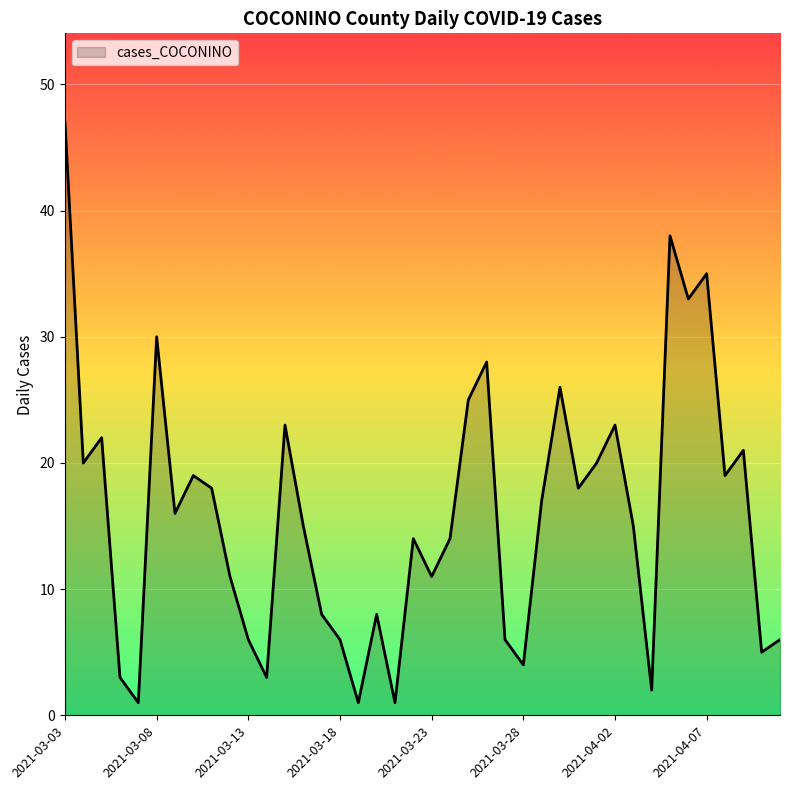

Does the chart have visible grid lines?

Yes